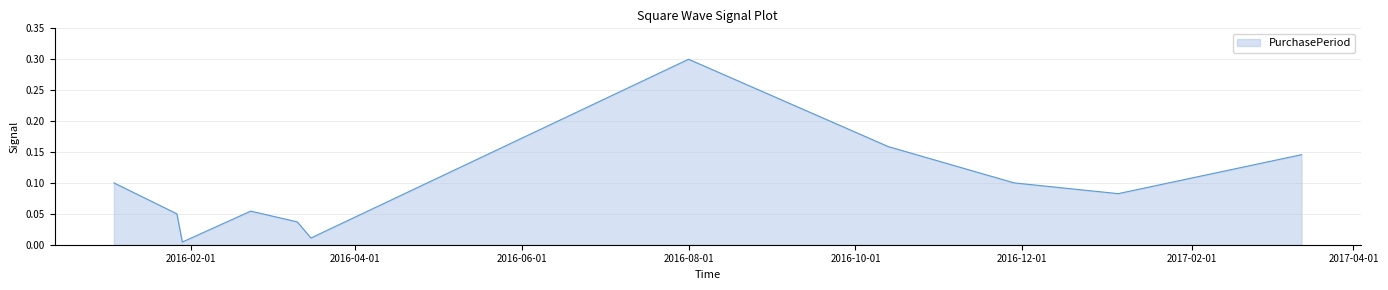

Reading left to right, transcribe all the data shown in this chart.

2016-01-04=0.1	2016-01-27=0.0	2016-01-29=0.0	2016-02-23=0.1	2016-03-11=0.0	2016-03-16=0.0	2016-08-01=0.3	2016-10-13=0.2	2016-11-28=0.1	2017-01-05=0.1	2017-03-13=0.1